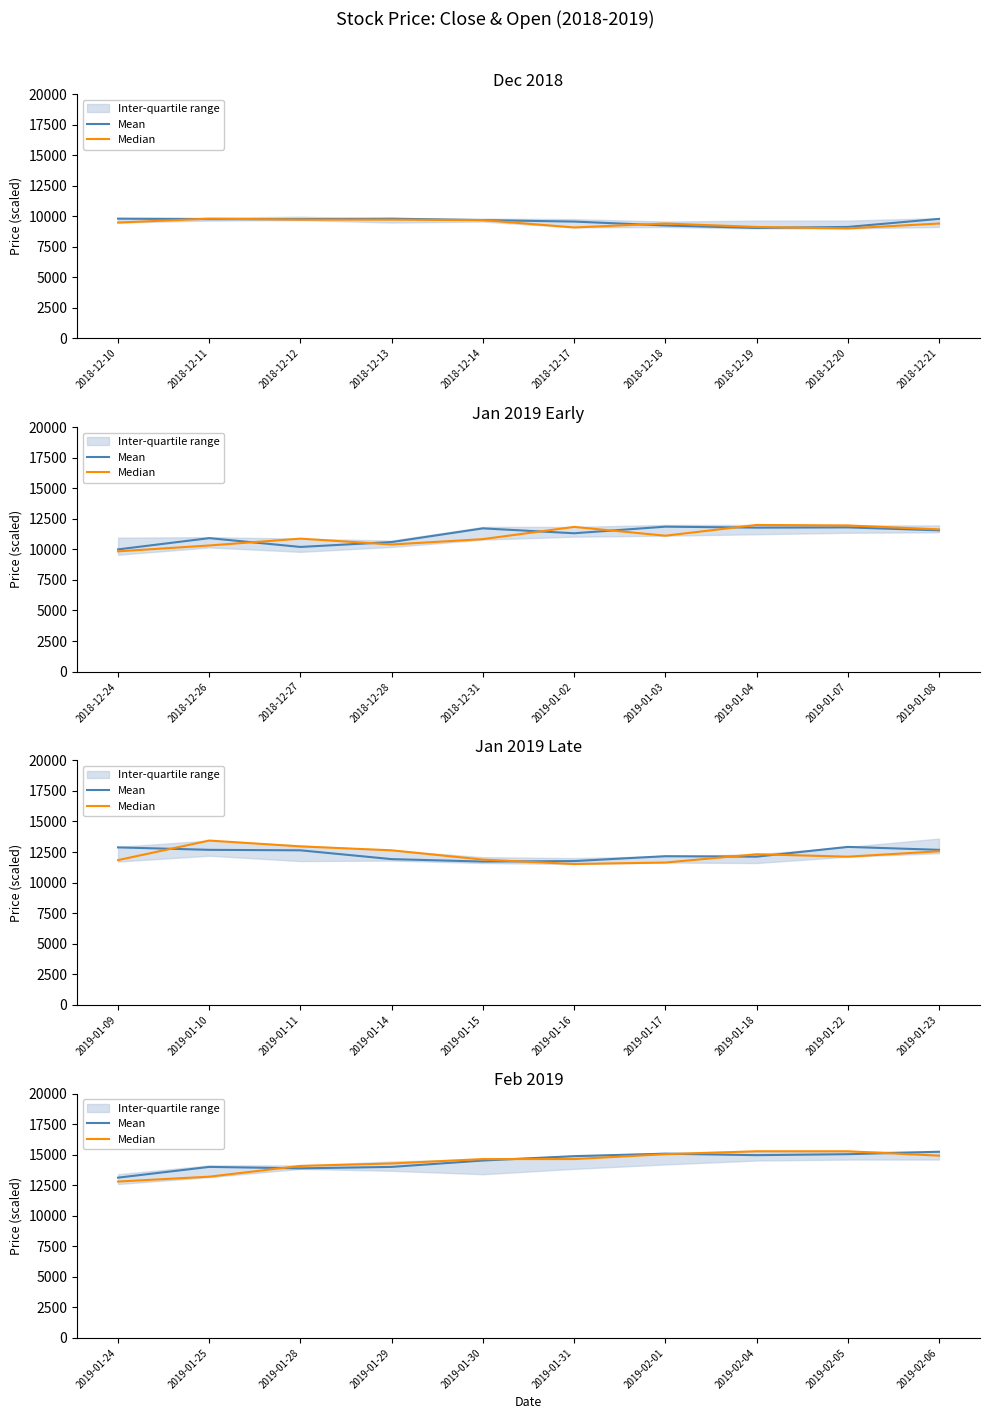

Rank the series by their average value, from highest to lowest.

Mean, Median